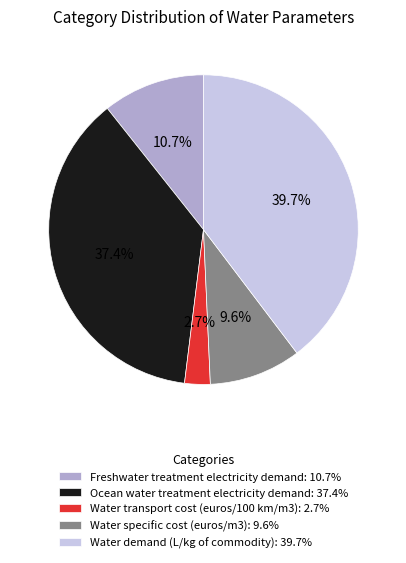

To the nearest percent, what portion does Water specific cost (euros/m3) represent?

10%